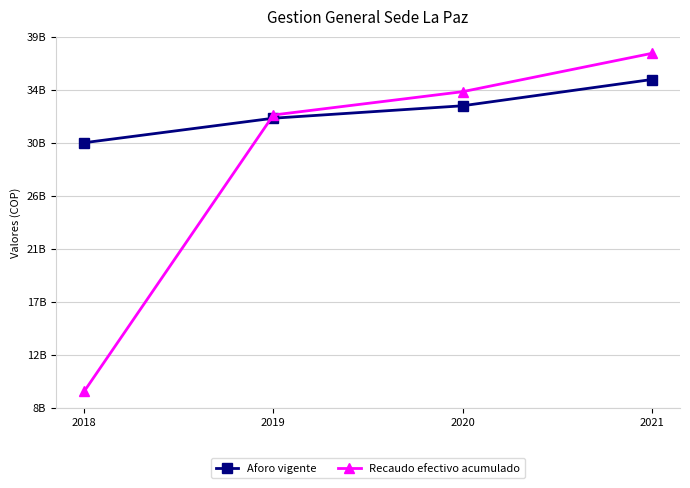

What value does the Aforo vigente series have at 2019, to the nearest 50?

32115310500